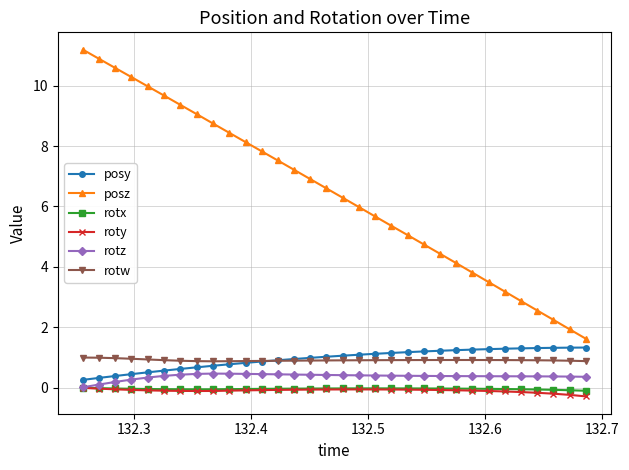

Which series has the largest total across all categories?

posz